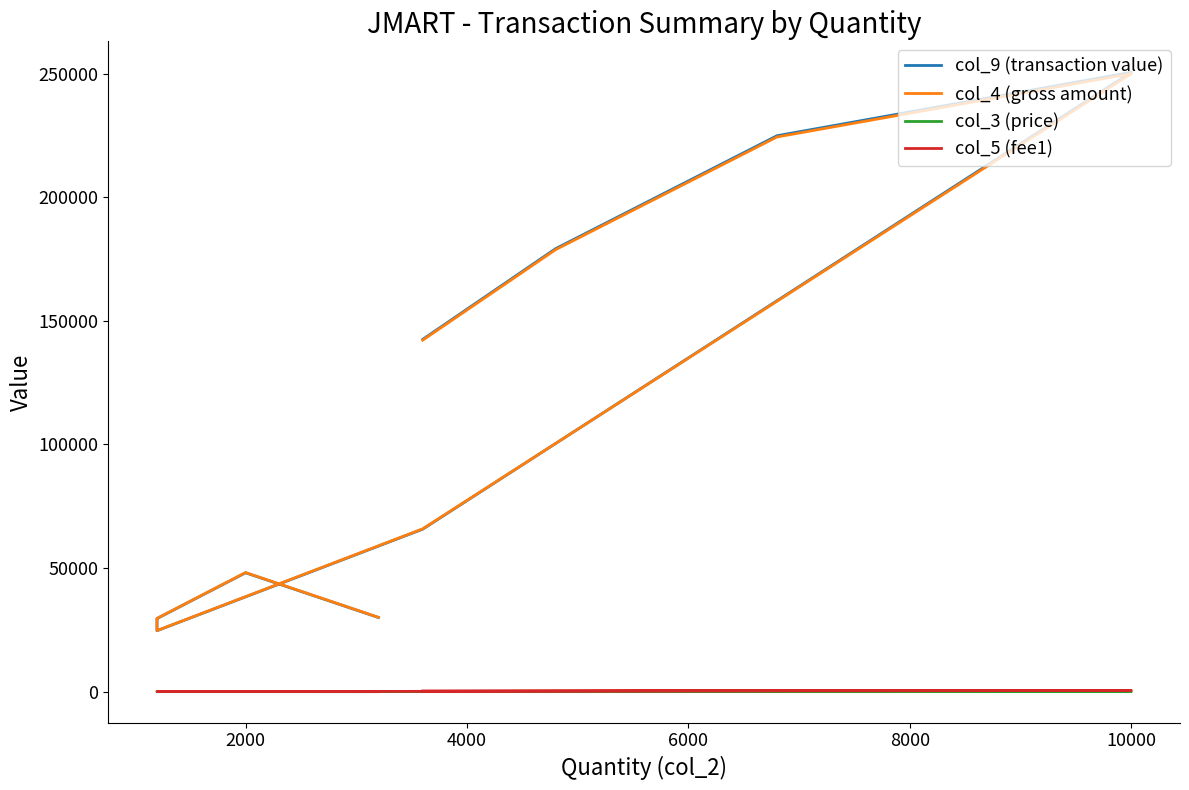

What is the difference between the maximum and minimum values in the col_3 (price) series?

30.1